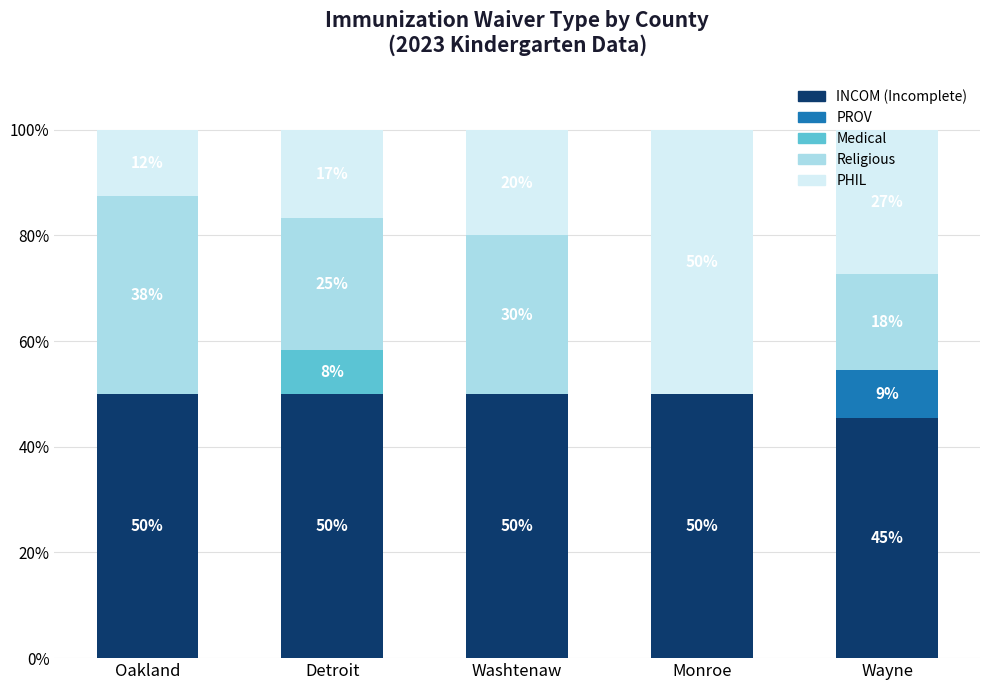

The value of INCOM (Incomplete) at Monroe is 70.6. True or false?

False